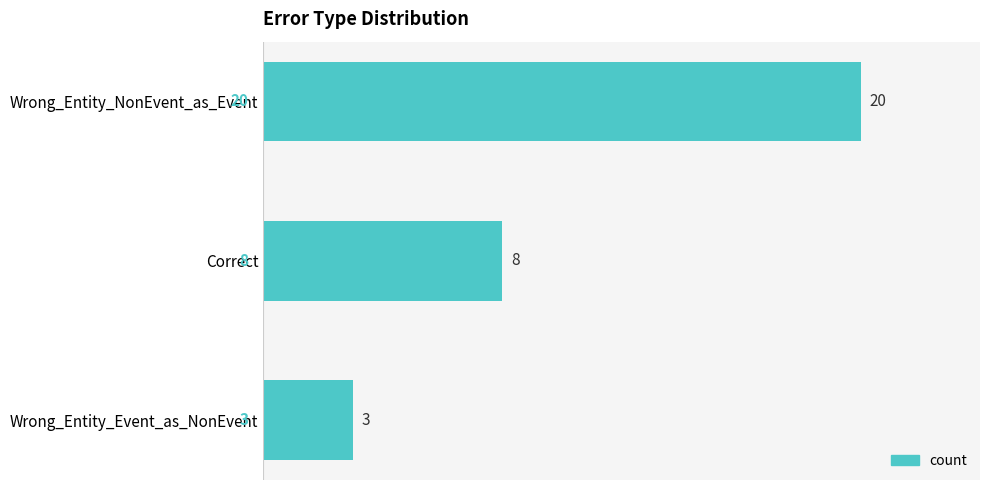

Are the bars grouped side by side (vs. stacked)?

No